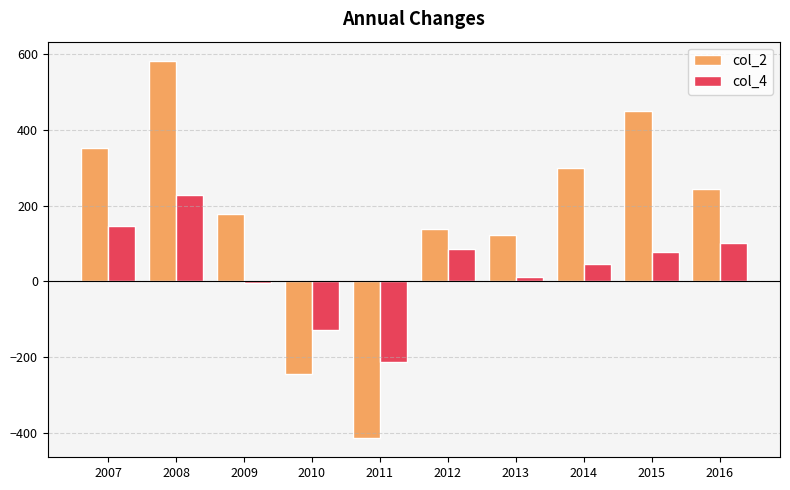

Count the number of data series in this chart.

2